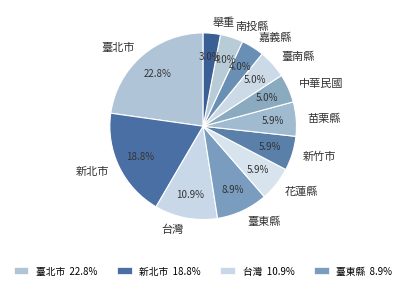

Count the number of slices in the pie.

12